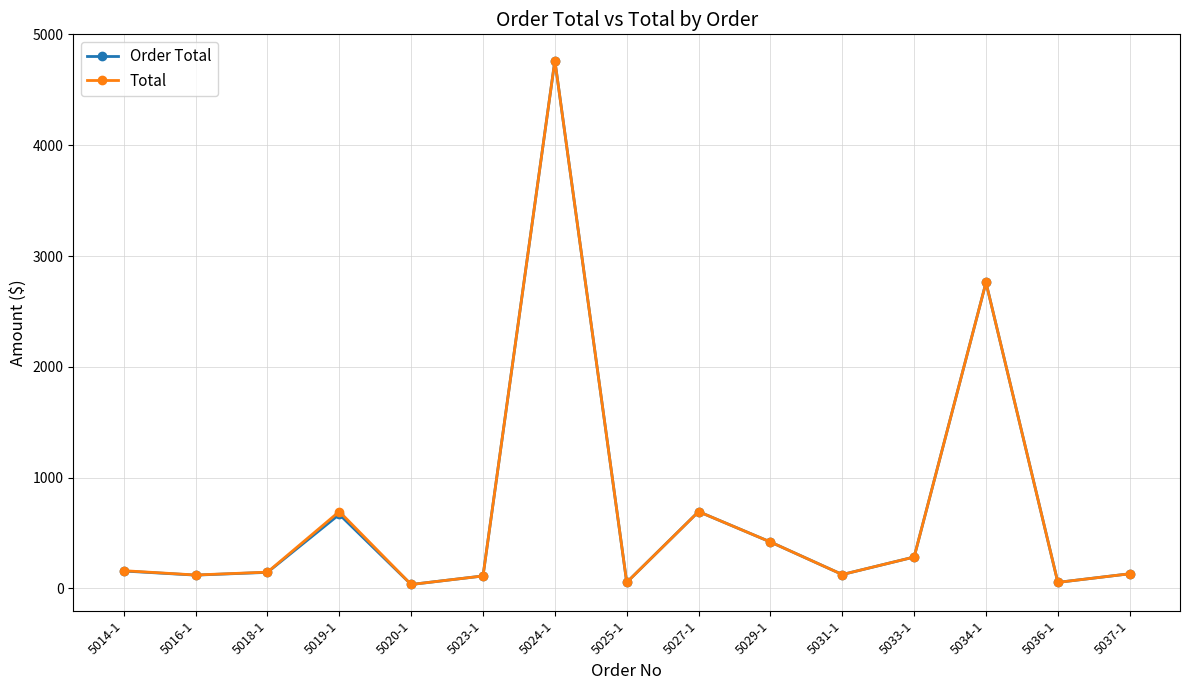

At which label is Order Total closest to 2399?

5034-1